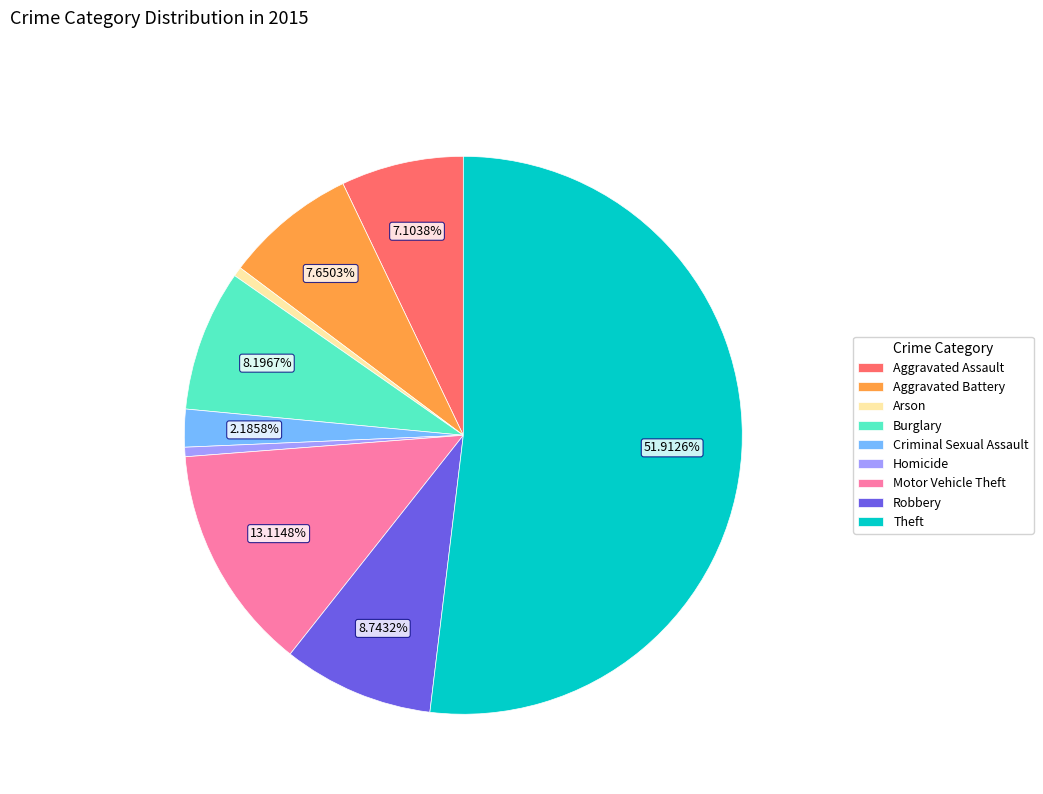

To the nearest percent, what is the difference between the Aggravated Assault and Robbery slice percentages?

2%